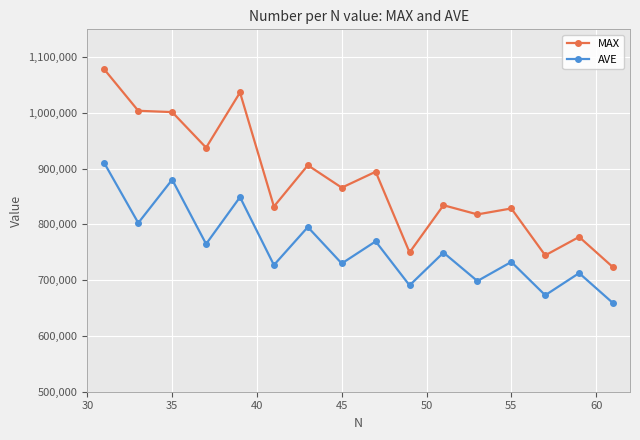

What are all the series names shown in the legend?

MAX, AVE